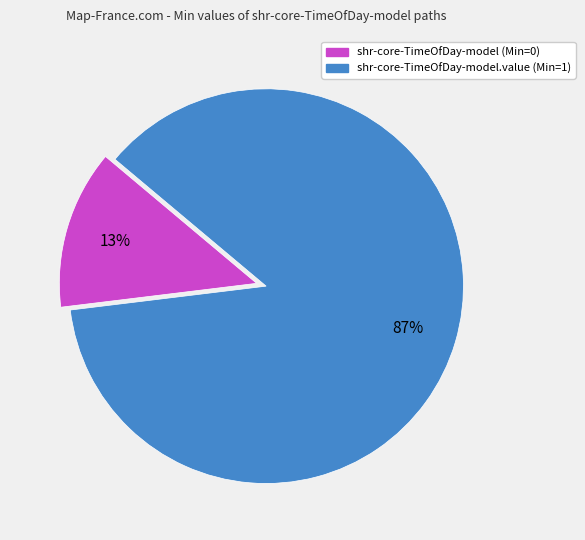

Is there any slice that represents more than half of the pie?

Yes